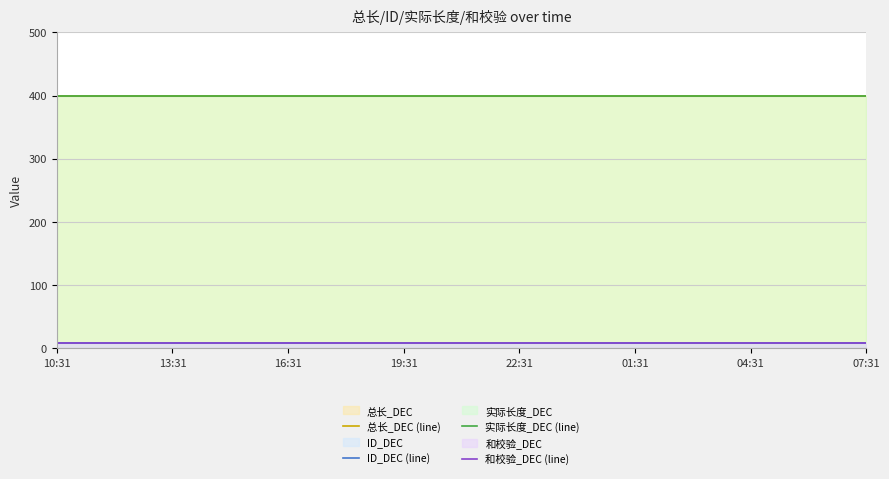

What is the minimum value shown in the chart?

9